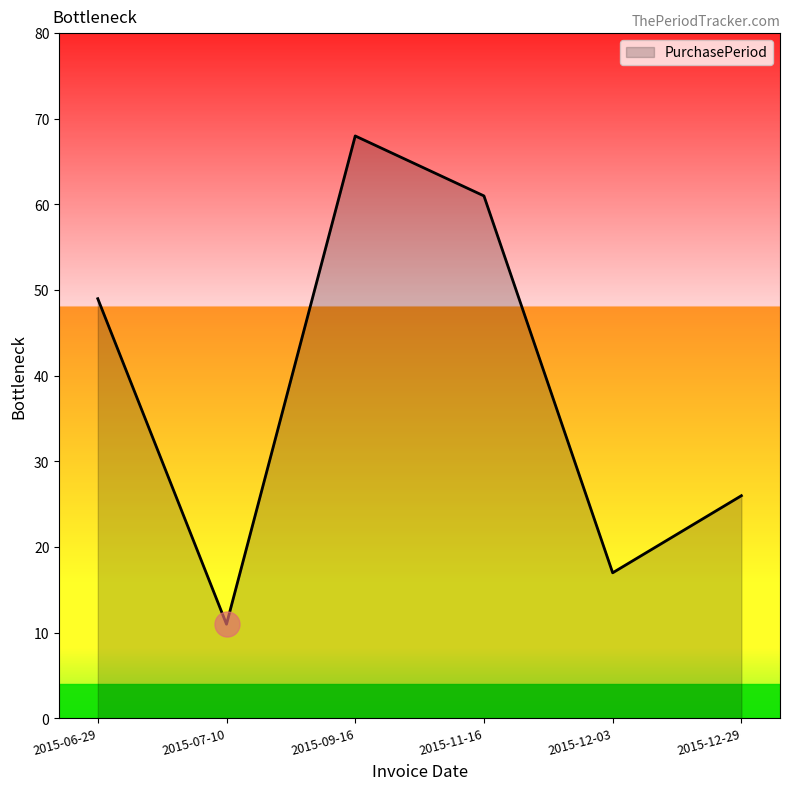

Where is the data nearest to the value 39?

2015-06-29